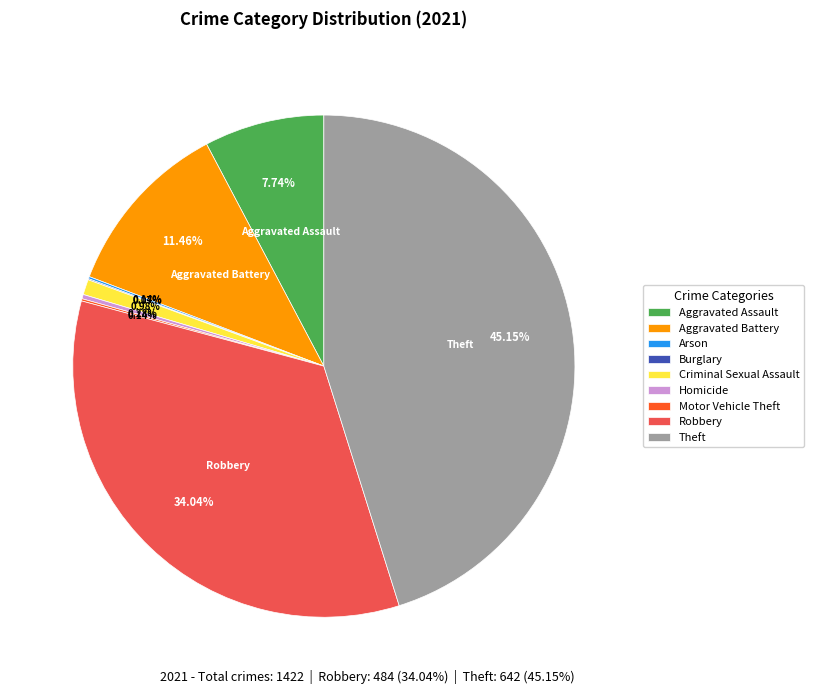

Which category has the biggest portion of the pie?

Theft